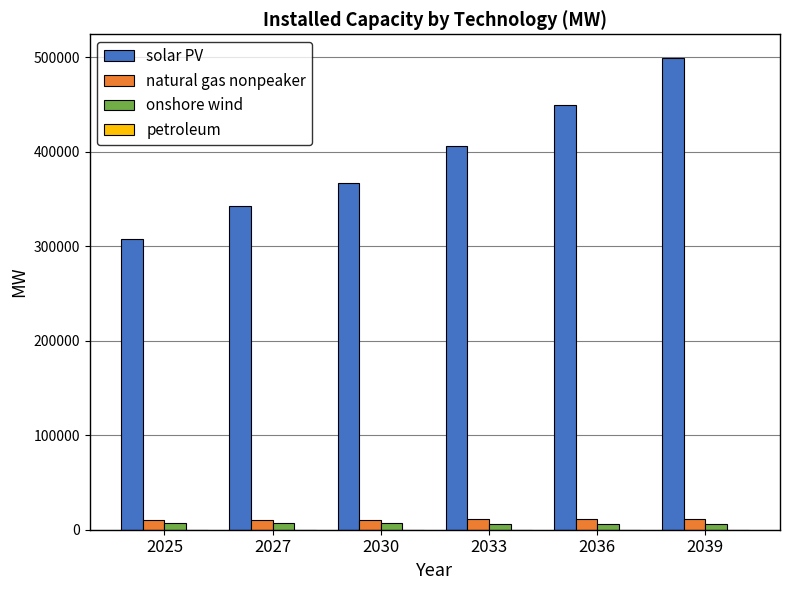

Is the value of solar PV at 2027 greater than the value of onshore wind at 2025?

Yes